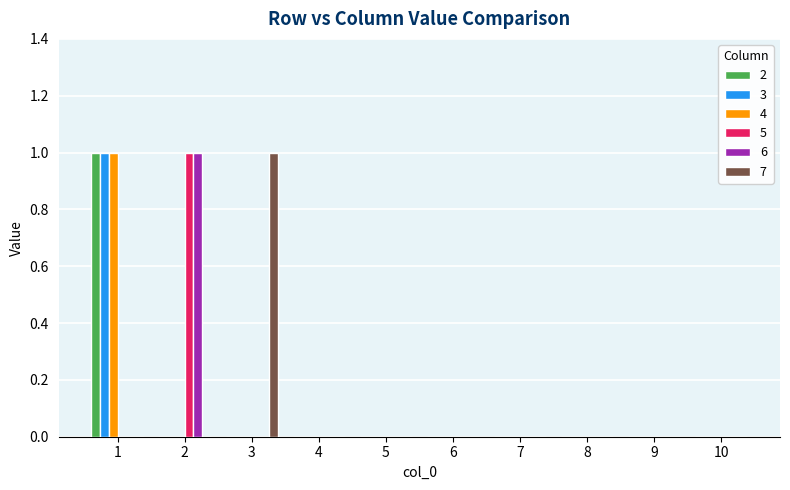

Does the chart contain stacked bars?

No